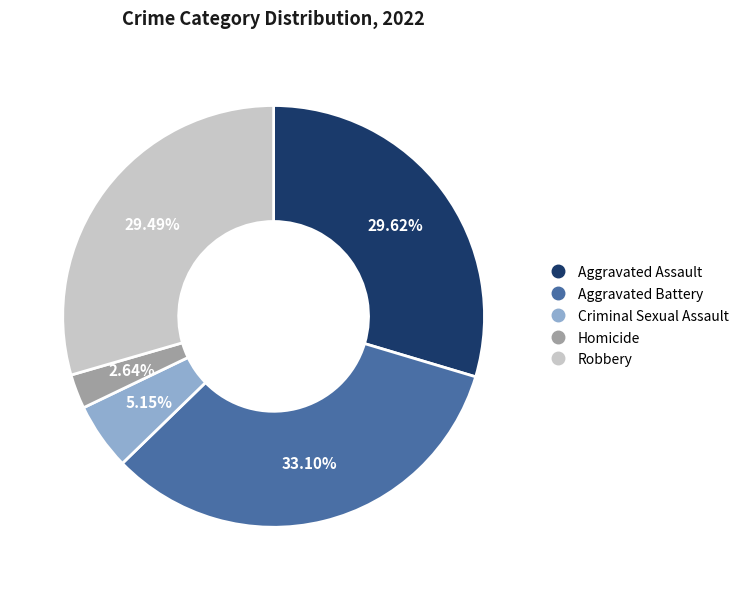

What percentage is the Criminal Sexual Assault slice, to the nearest percent?

5%